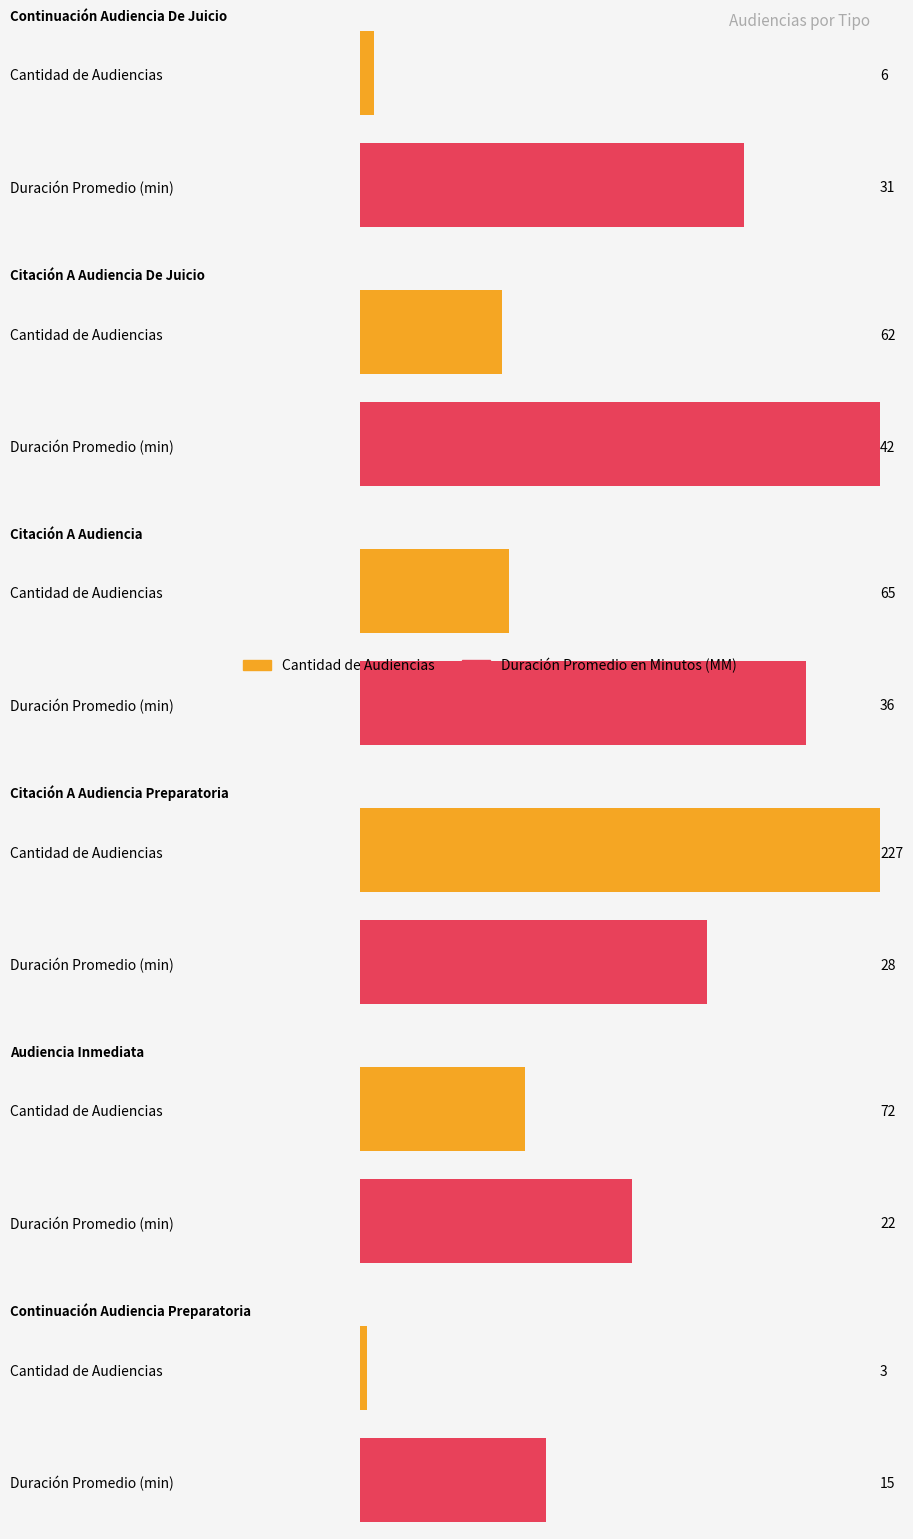

What are all the series names shown in the legend?

Cantidad de Audiencias, Duración Promedio en Minutos (MM)